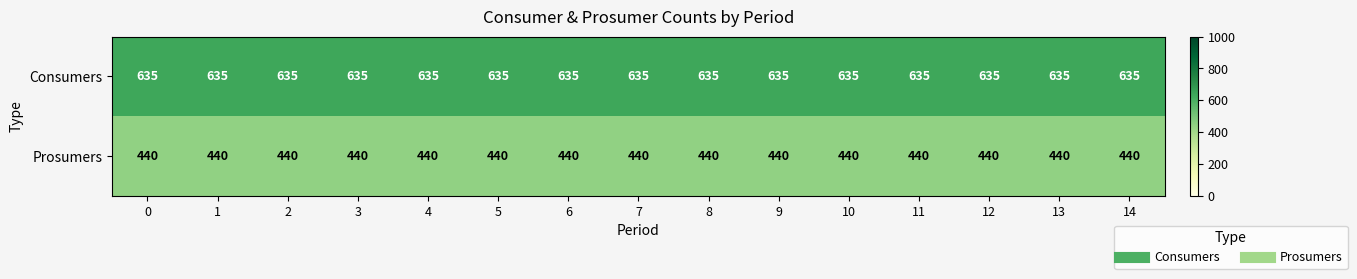

The value of Prosumers at 5 is 750. True or false?

False